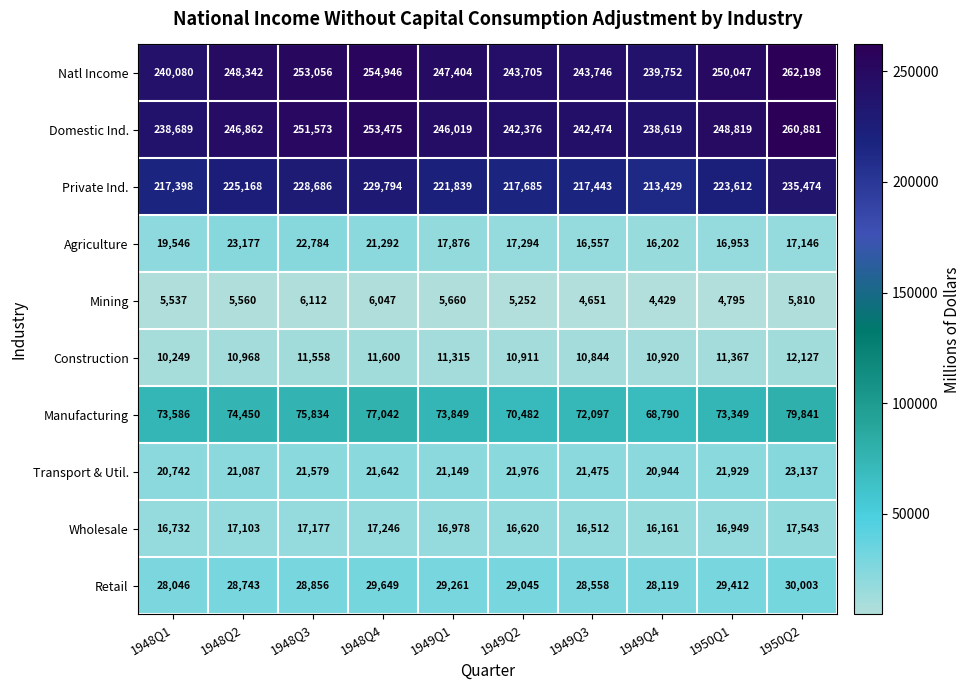

What is the greatest value displayed?

262198